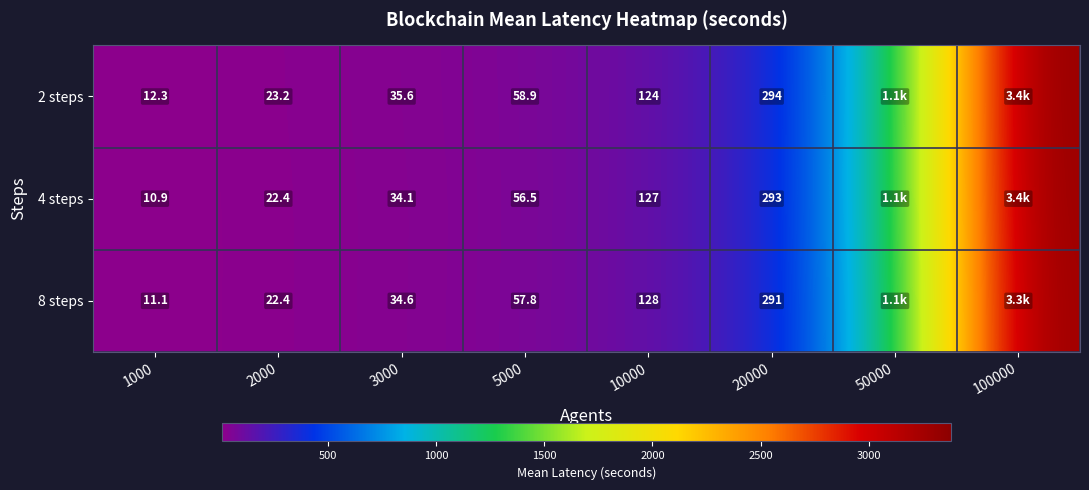

What is the spread (max minus min) of values at 50000?

27.4